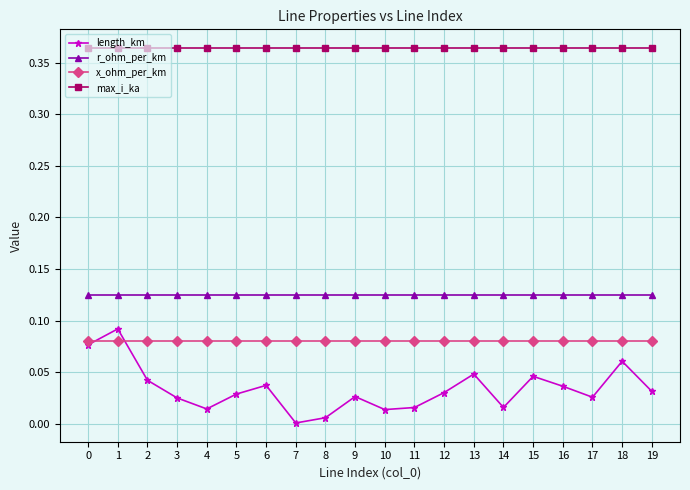

True or false: length_km has more than 1 interior local peaks.

True